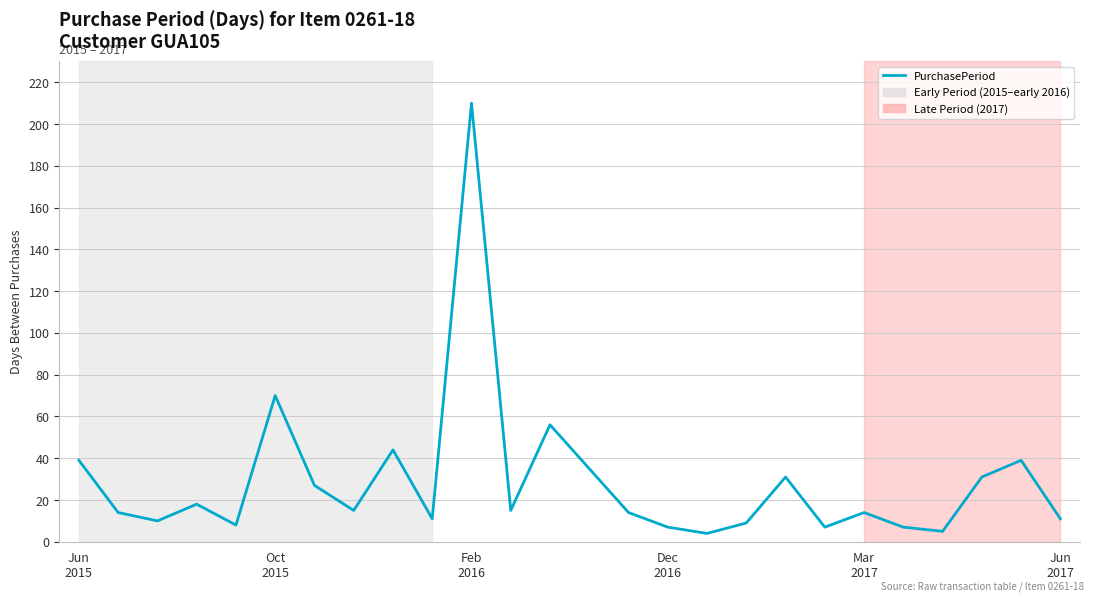

What is the difference between the maximum and minimum values?

206